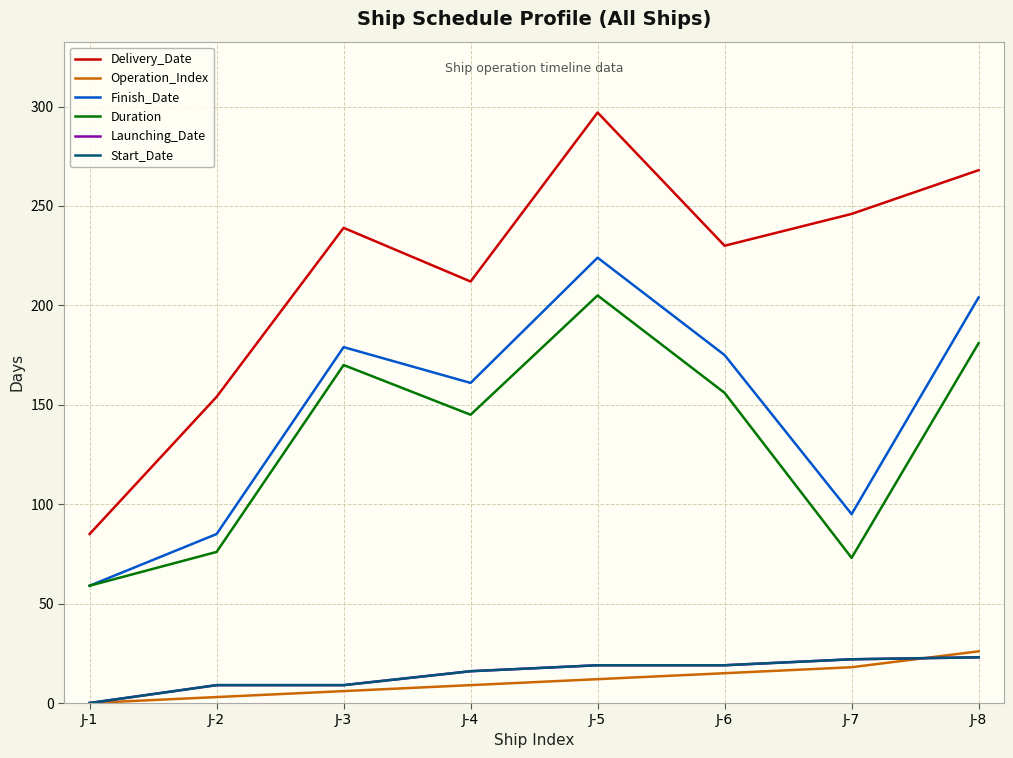

Between J-6 and J-7, which is larger?

J-7